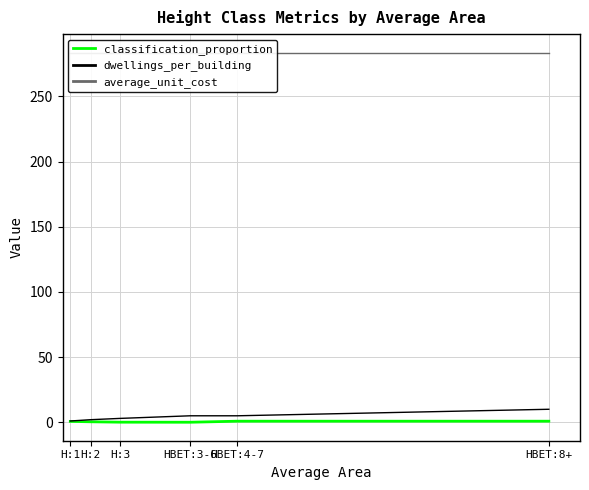

Reading left to right, list all the values displayed in this chart.

classification_proportion: H:1=0.7	H:2=0.4	H:3=0.1	HBET:3-6=0.1	HBET:4-7=0.8	HBET:8+=0.8
dwellings_per_building: H:1=1.0	H:2=2.0	H:3=3.0	HBET:3-6=5.0	HBET:4-7=5.0	HBET:8+=10.0
average_unit_cost: H:1=283.6	H:2=283.6	H:3=283.6	HBET:3-6=283.6	HBET:4-7=283.6	HBET:8+=283.6